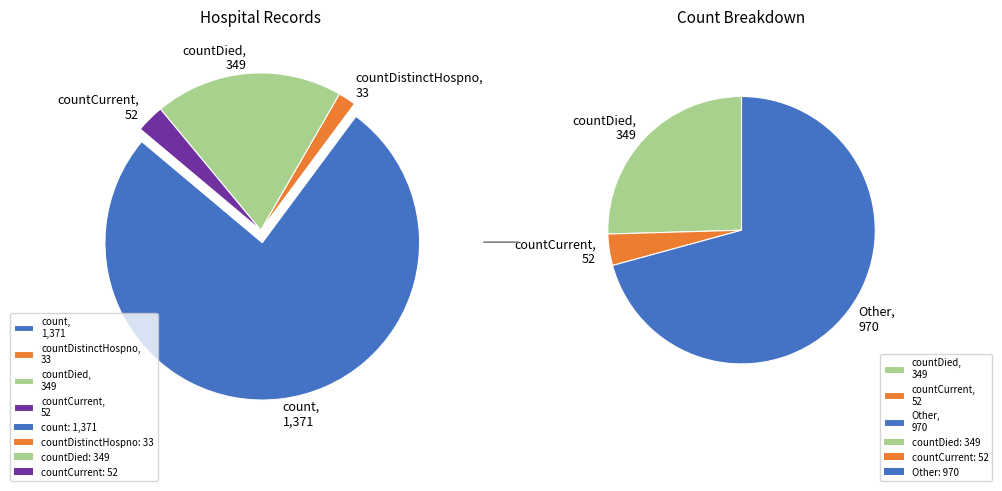

How much of the chart is everything except countCurrent?

97.1%